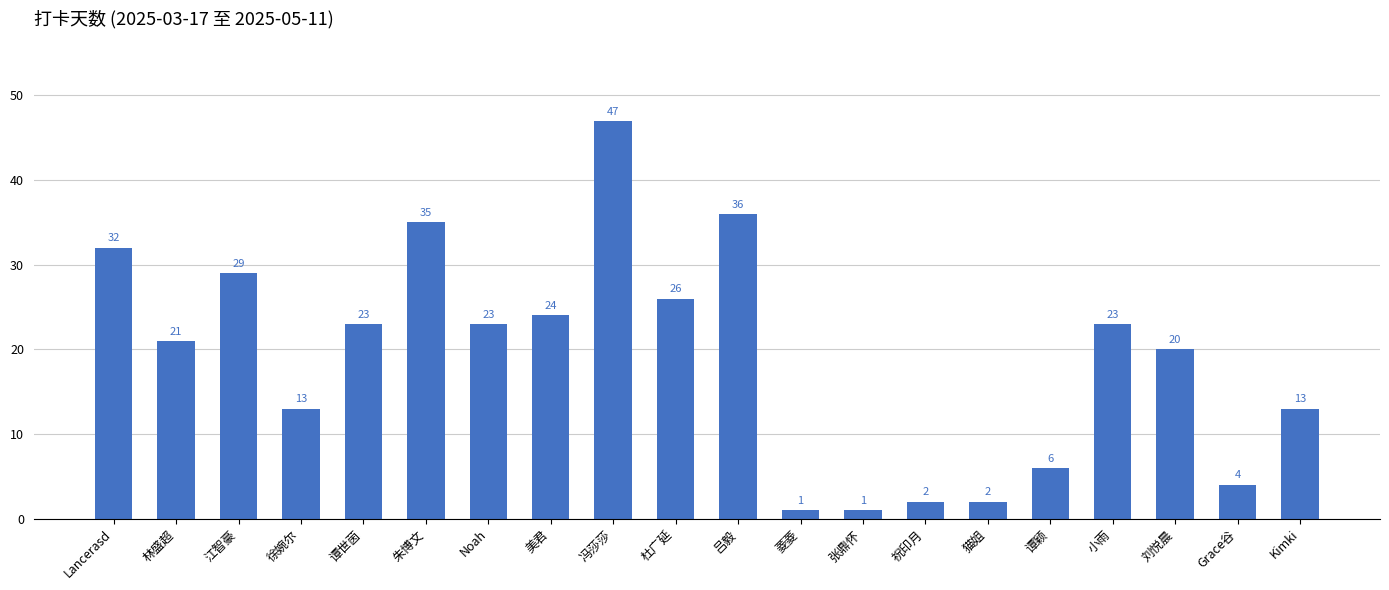

What is the sum of all values?

381